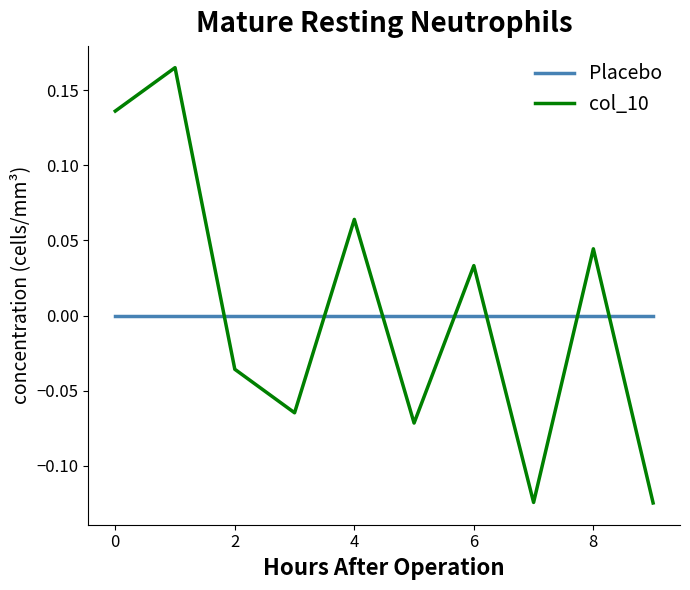

Which series has the widest spread of values?

col_10